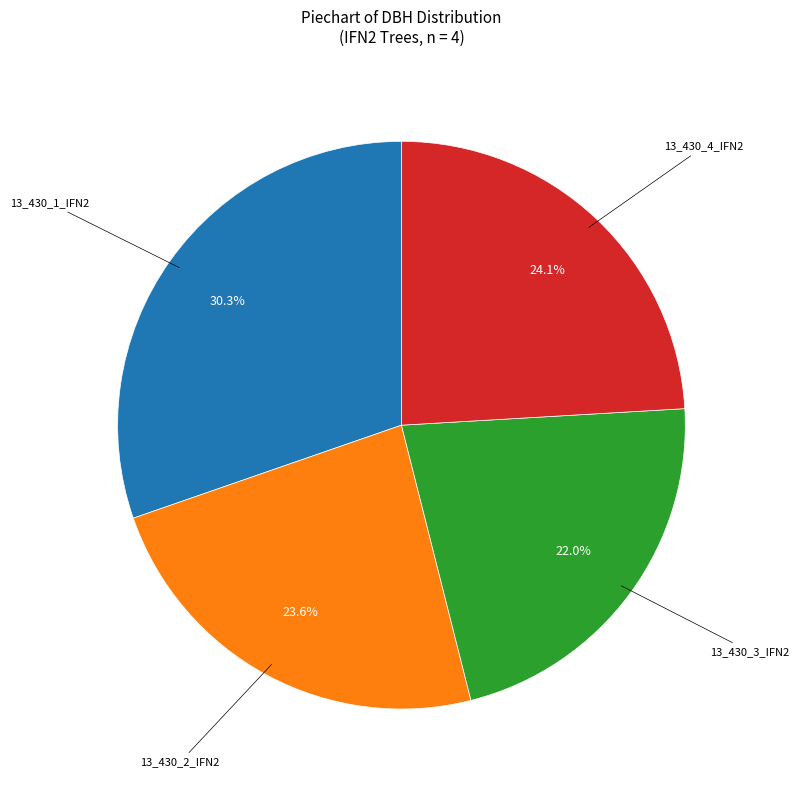

What is the smallest slice in the pie chart?

13_430_3_IFN2